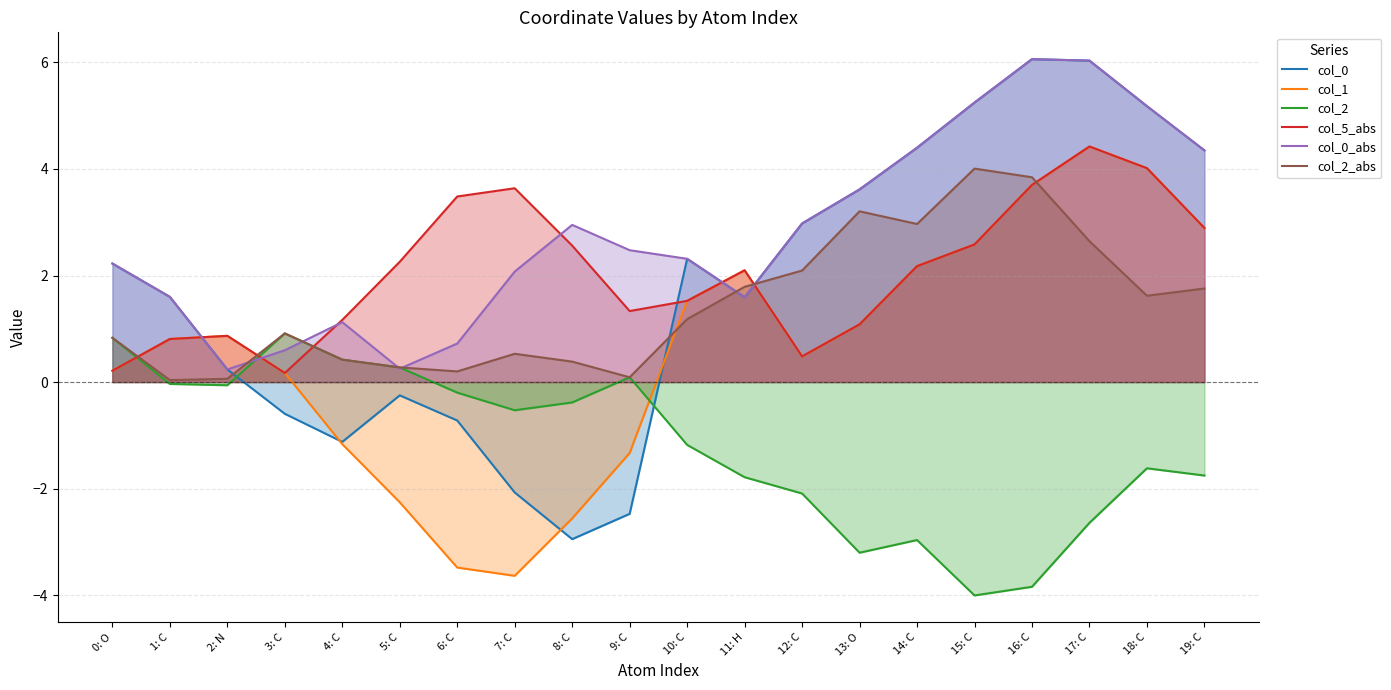

Reading left to right, extract all data points from this chart.

col_0: 0: O=2.2	1: C=1.6	2: N=0.2	3: C=-0.6	4: C=-1.1	5: C=-0.3	6: C=-0.7	7: C=-2.1	8: C=-3.0	9: C=-2.5	10: C=2.3	11: H=1.6	12: C=3.0	13: O=3.6	14: C=4.4	15: C=5.2	16: C=6.1	17: C=6.0	18: C=5.2	19: C=4.3
col_1: 0: O=0.2	1: C=0.8	2: N=0.9	3: C=0.2	4: C=-1.2	5: C=-2.3	6: C=-3.5	7: C=-3.6	8: C=-2.6	9: C=-1.3	10: C=1.5	11: H=2.1	12: C=0.5	13: O=1.1	14: C=2.2	15: C=2.6	16: C=3.7	17: C=4.4	18: C=4.0	19: C=2.9
col_2: 0: O=0.8	1: C=-0.0	2: N=-0.1	3: C=0.9	4: C=0.4	5: C=0.3	6: C=-0.2	7: C=-0.5	8: C=-0.4	9: C=0.1	10: C=-1.2	11: H=-1.8	12: C=-2.1	13: O=-3.2	14: C=-3.0	15: C=-4.0	16: C=-3.8	17: C=-2.6	18: C=-1.6	19: C=-1.8
col_5_abs: 0: O=0.2	1: C=0.8	2: N=0.9	3: C=0.2	4: C=1.2	5: C=2.3	6: C=3.5	7: C=3.6	8: C=2.6	9: C=1.3	10: C=1.5	11: H=2.1	12: C=0.5	13: O=1.1	14: C=2.2	15: C=2.6	16: C=3.7	17: C=4.4	18: C=4.0	19: C=2.9
col_0_abs: 0: O=2.2	1: C=1.6	2: N=0.2	3: C=0.6	4: C=1.1	5: C=0.3	6: C=0.7	7: C=2.1	8: C=3.0	9: C=2.5	10: C=2.3	11: H=1.6	12: C=3.0	13: O=3.6	14: C=4.4	15: C=5.2	16: C=6.1	17: C=6.0	18: C=5.2	19: C=4.3
col_2_abs: 0: O=0.8	1: C=0.0	2: N=0.1	3: C=0.9	4: C=0.4	5: C=0.3	6: C=0.2	7: C=0.5	8: C=0.4	9: C=0.1	10: C=1.2	11: H=1.8	12: C=2.1	13: O=3.2	14: C=3.0	15: C=4.0	16: C=3.8	17: C=2.6	18: C=1.6	19: C=1.8